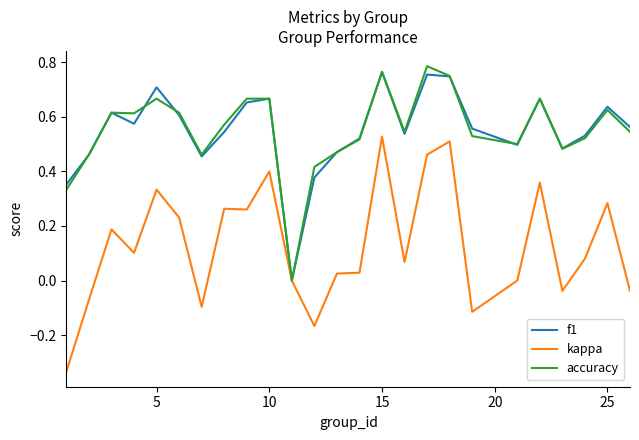

Which series has the largest range (max minus min)?

kappa